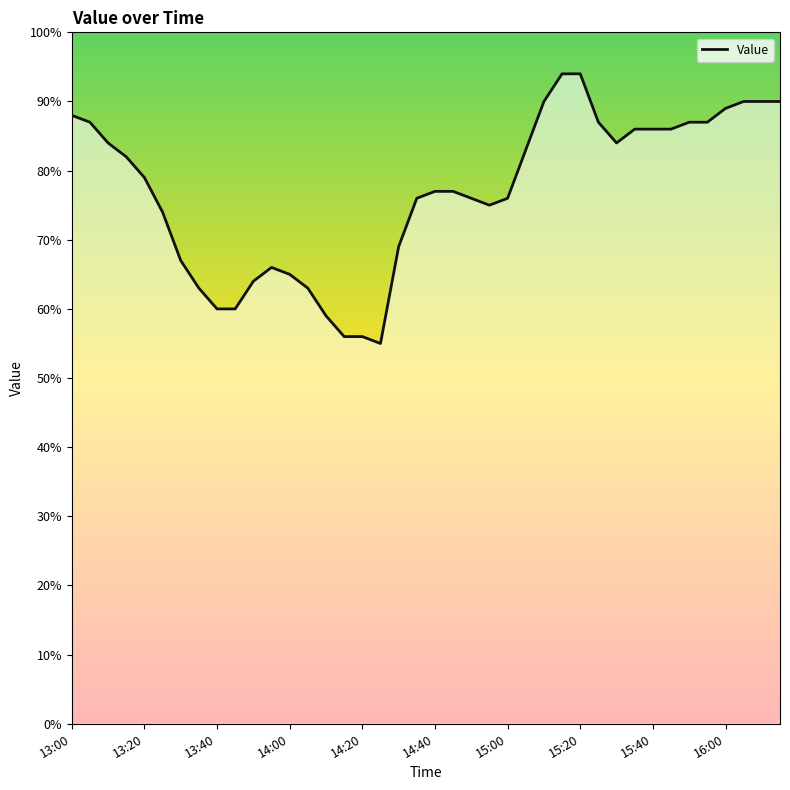

What is the change in value from 13:20 to 15:45?

+7